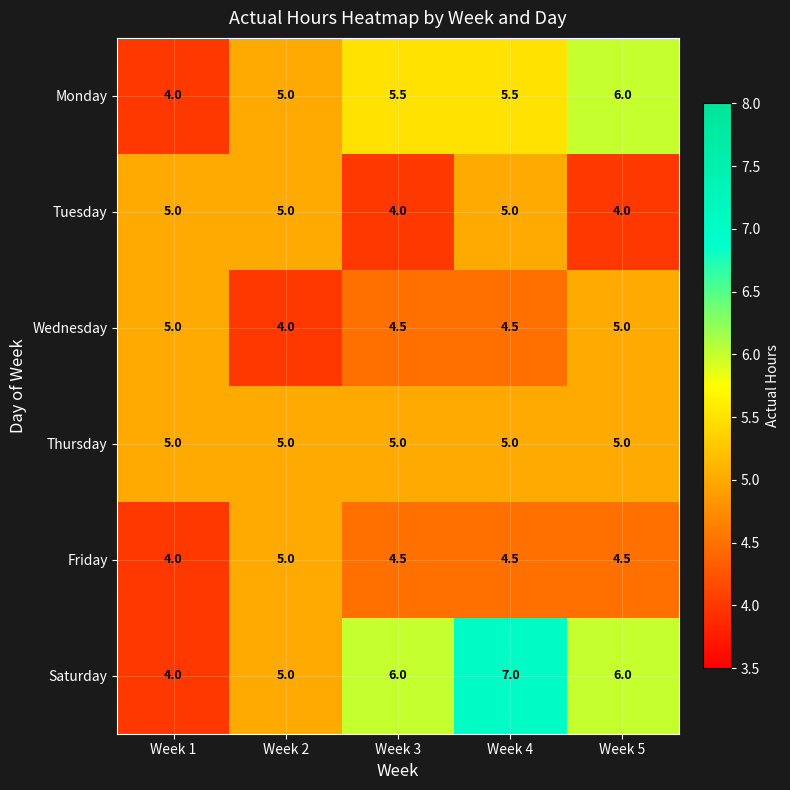

Reading right to left, what are all the values shown in this chart?

Monday: 6.0	5.5	5.5	5.0	4.0
Tuesday: 4.0	5.0	4.0	5.0	5.0
Wednesday: 5.0	4.5	4.5	4.0	5.0
Thursday: 5.0	5.0	5.0	5.0	5.0
Friday: 4.5	4.5	4.5	5.0	4.0
Saturday: 6.0	7.0	6.0	5.0	4.0